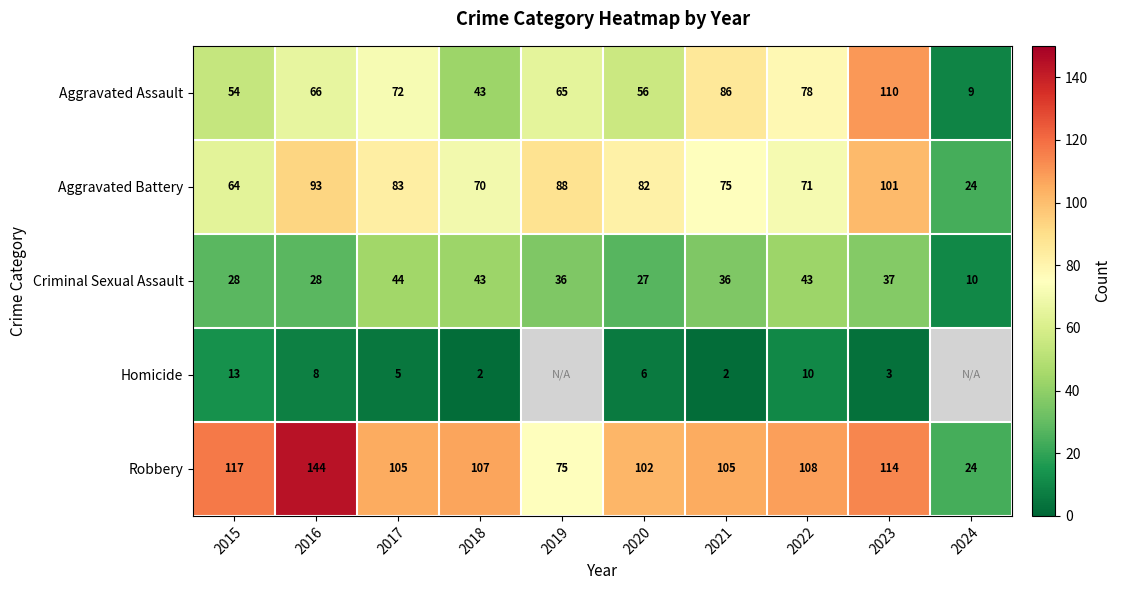

What is the sum of the Homicide values at 2018 and 2022?

12